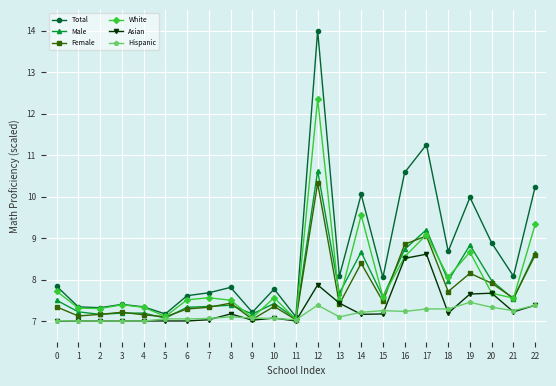

Is it true that Female equals 4.3 at 22?

False